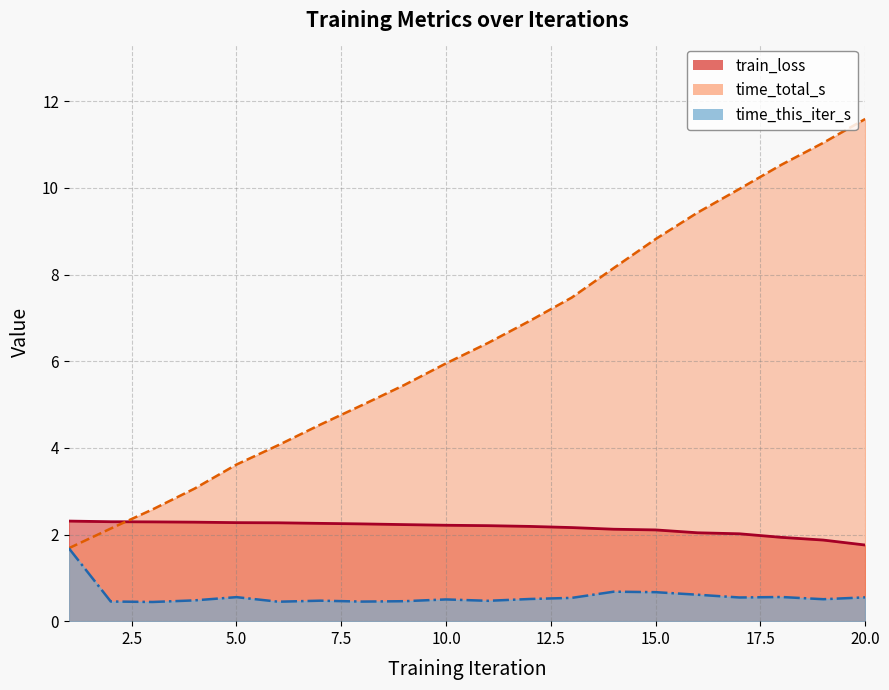

At which category does the chart reach its minimum across all series?

3